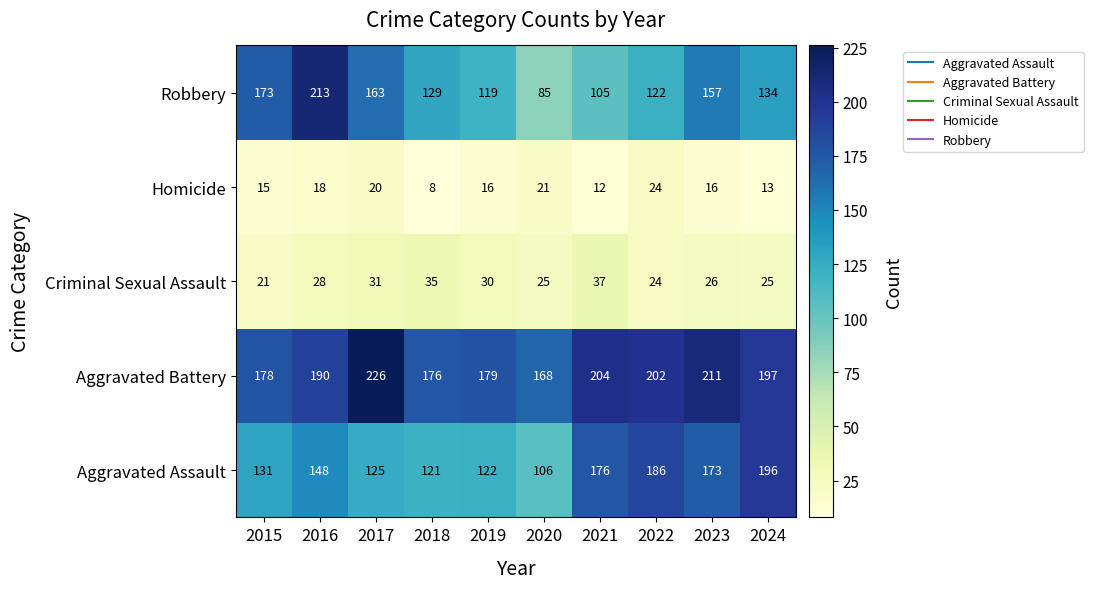

What is the difference between the maximum and minimum values in the Robbery series?

128